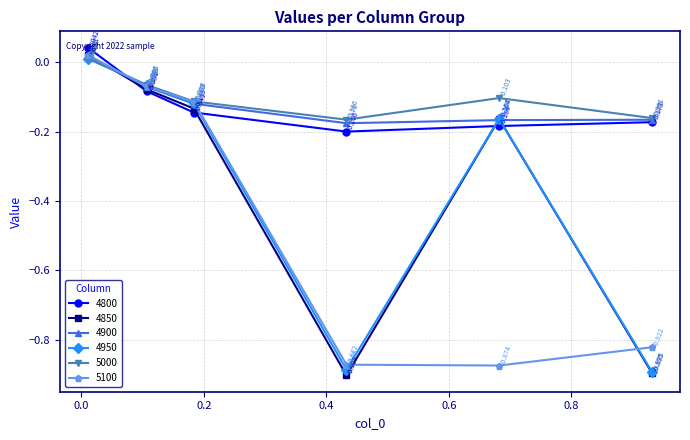

True or false: 4800 has more than 1 points higher than both neighbors.

False